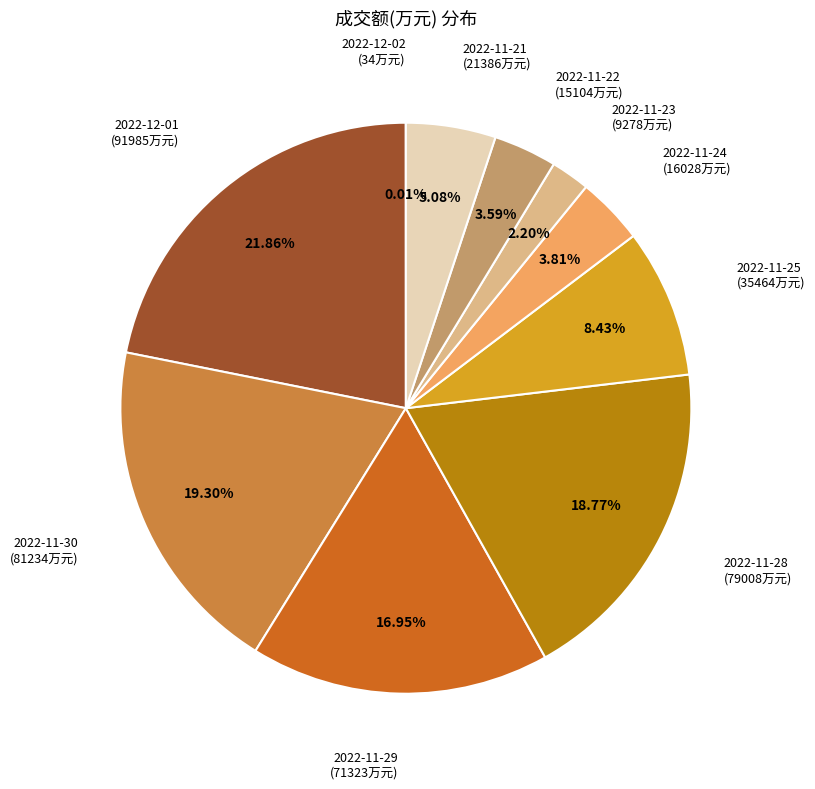

Which category has the biggest portion of the pie?

2022-12-01